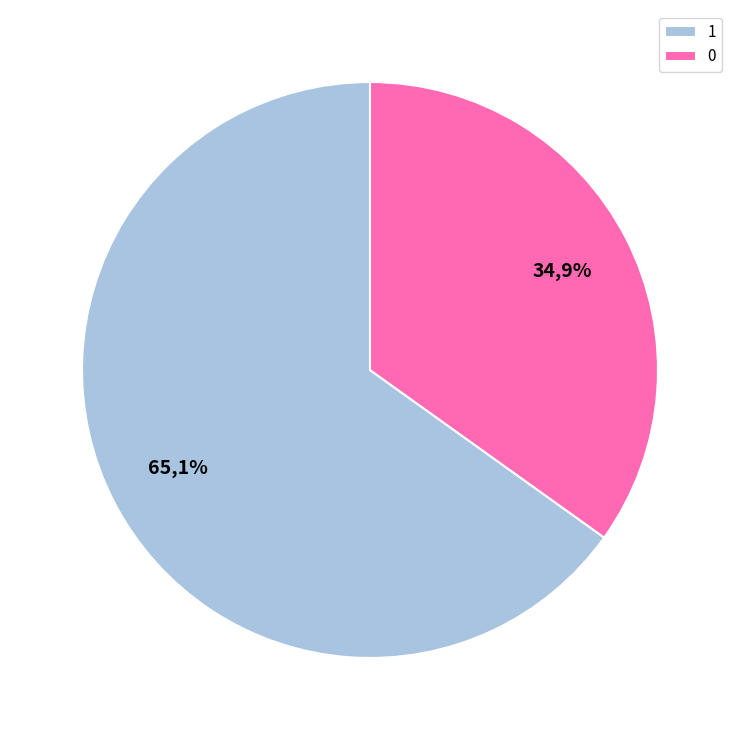

Rank the categories by value from lowest to highest.

0, 1